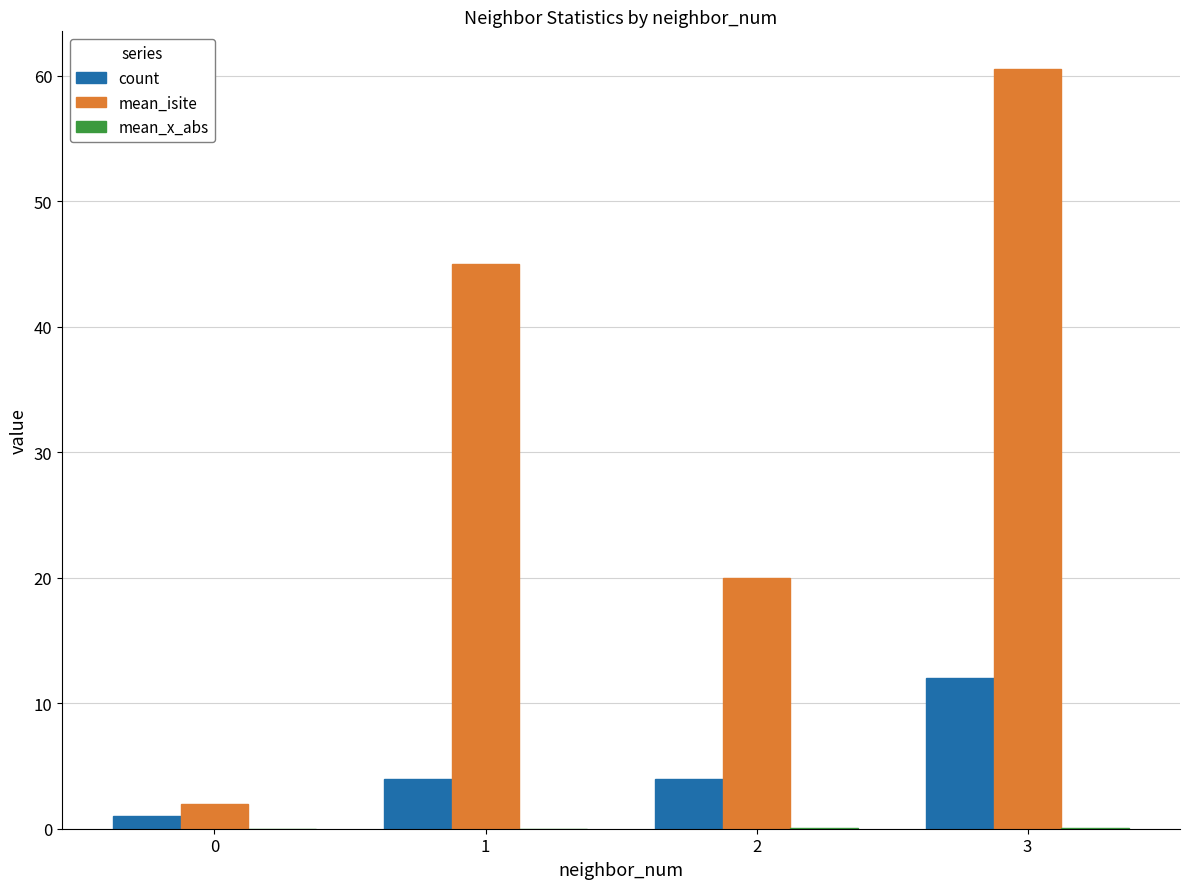

Between 2 and 3, which series saw the biggest shift?

mean_isite